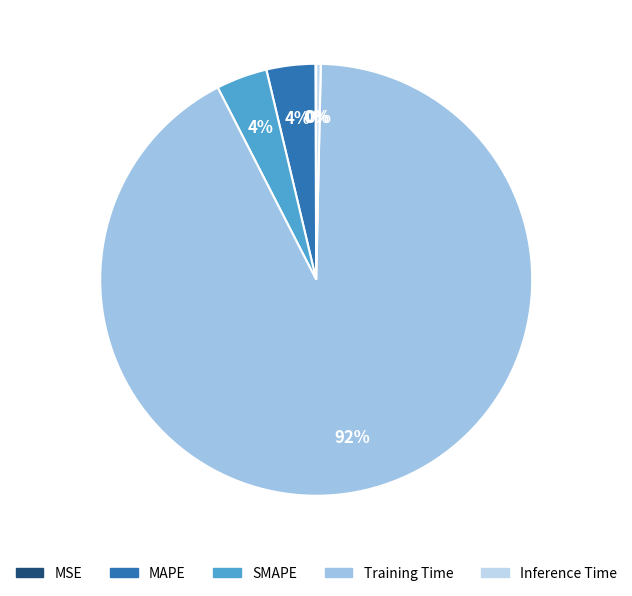

How much of the chart is everything except MAPE?

96.3%